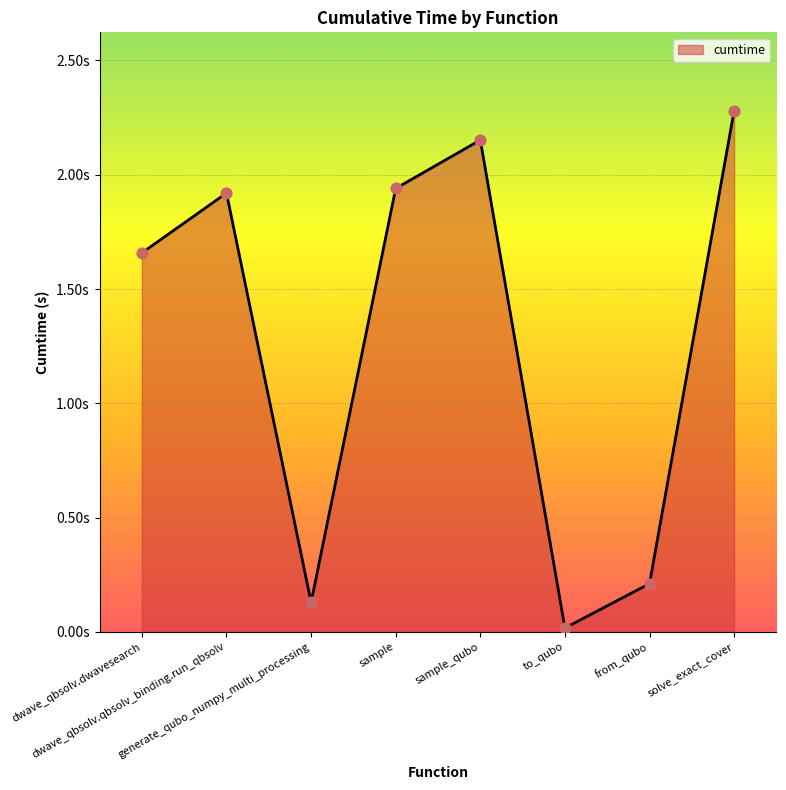

What is the change in value from generate_qubo_numpy_multi_processing to from_qubo?

+0.1